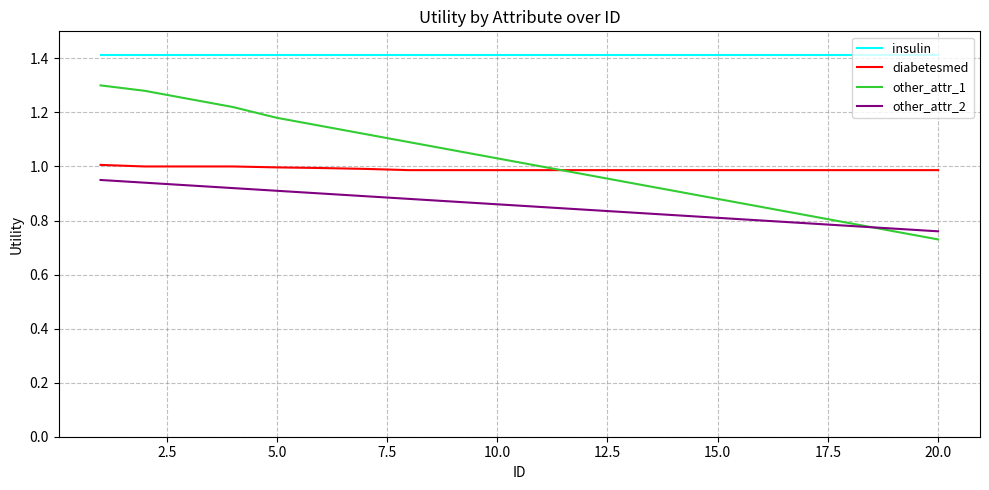

Which series has the largest total across all categories?

insulin